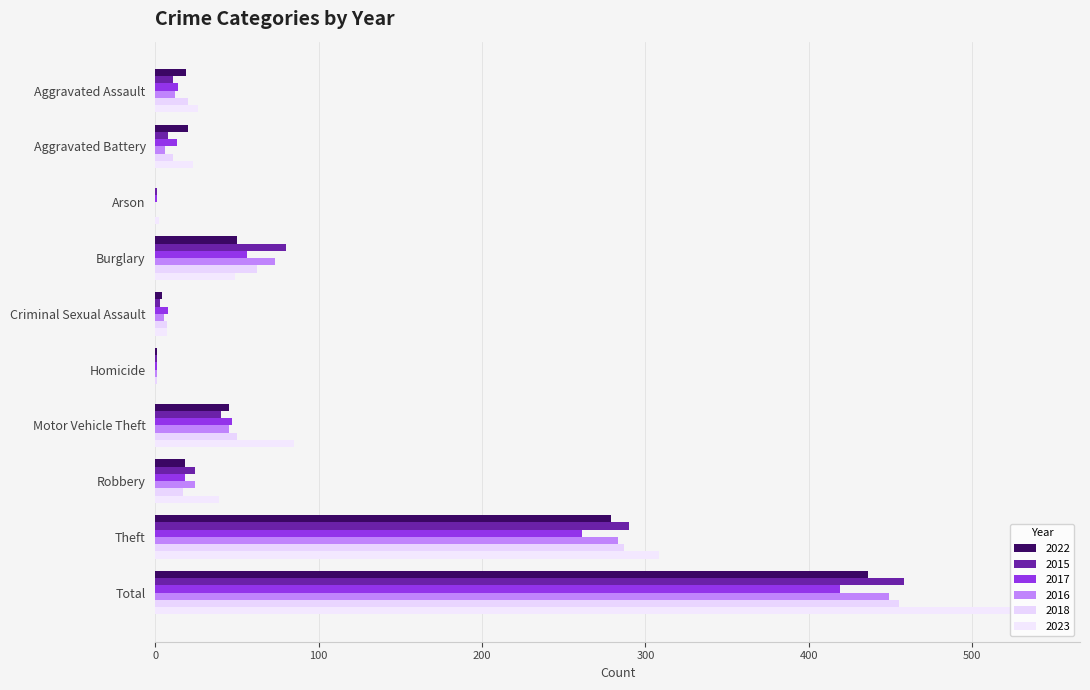

How many series are shown in this chart?

6